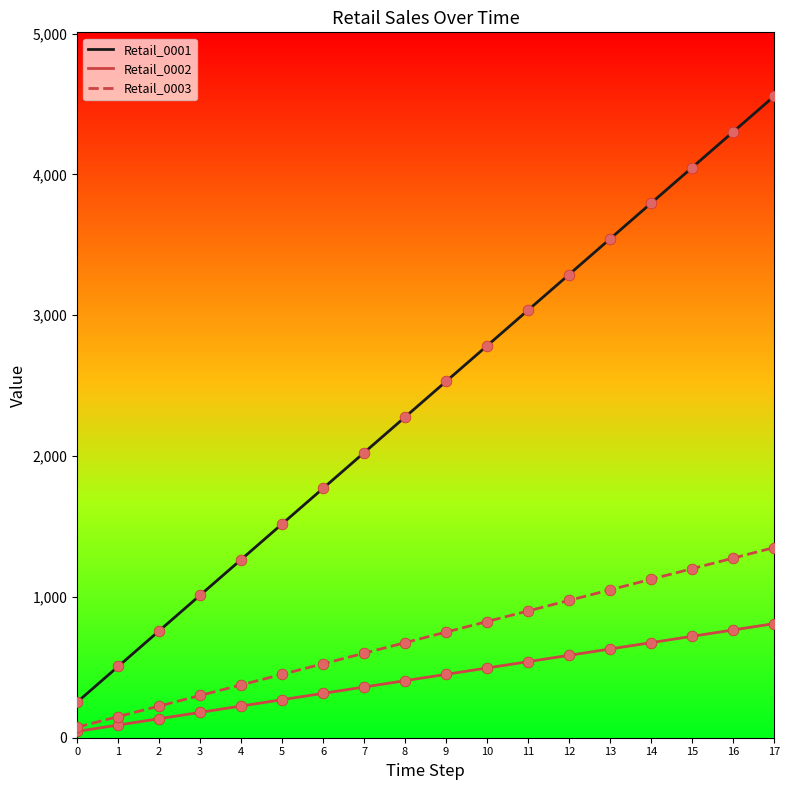

What are all the series names shown in the legend?

Retail_0001, Retail_0002, Retail_0003